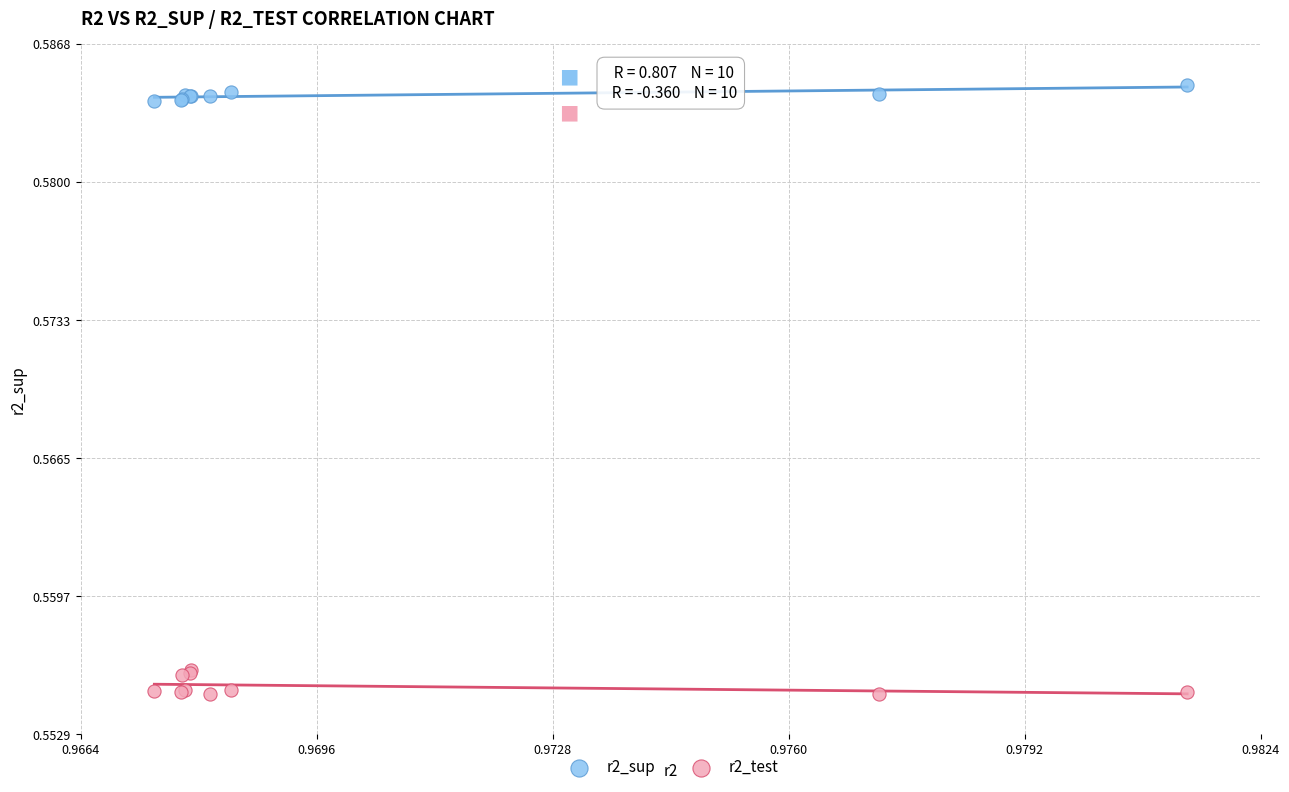

Which series contains the highest Y value?

r2_sup